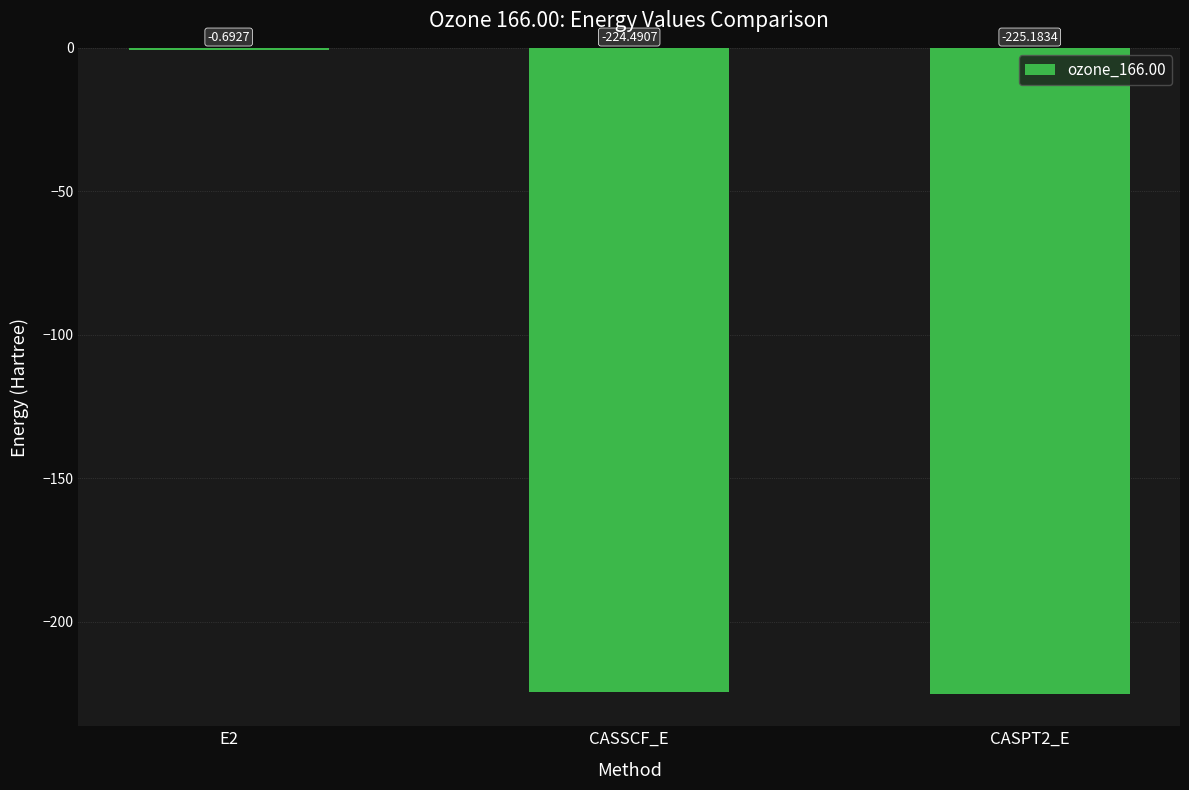

What is the change in value from E2 to CASPT2_E?

-224.5